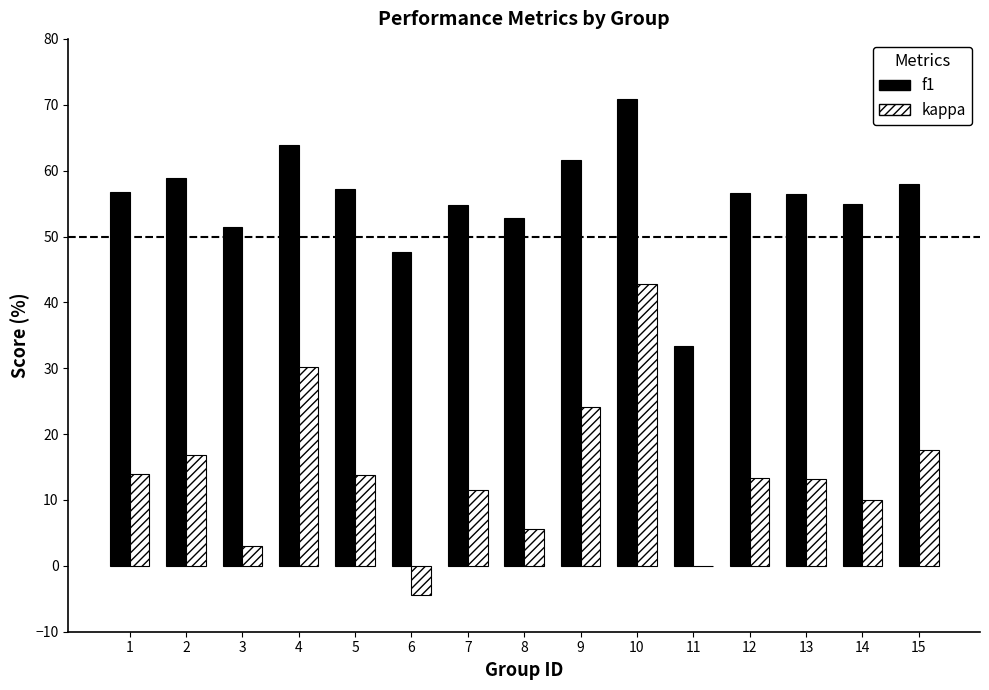

What is the difference between the kappa values at 7 and 2?

5.3